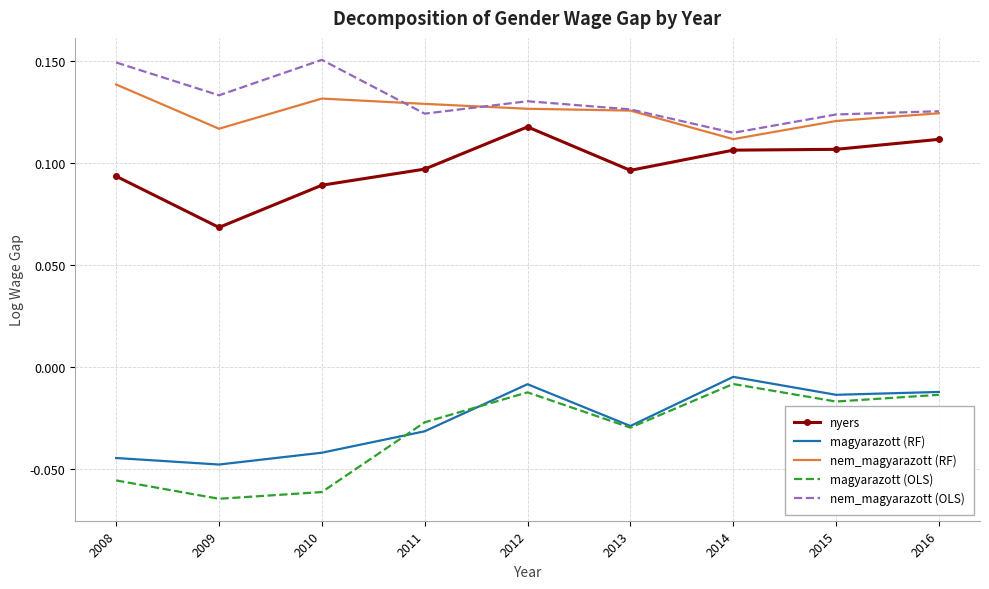

Which series has the largest total across all categories?

nem_magyarazott (OLS)